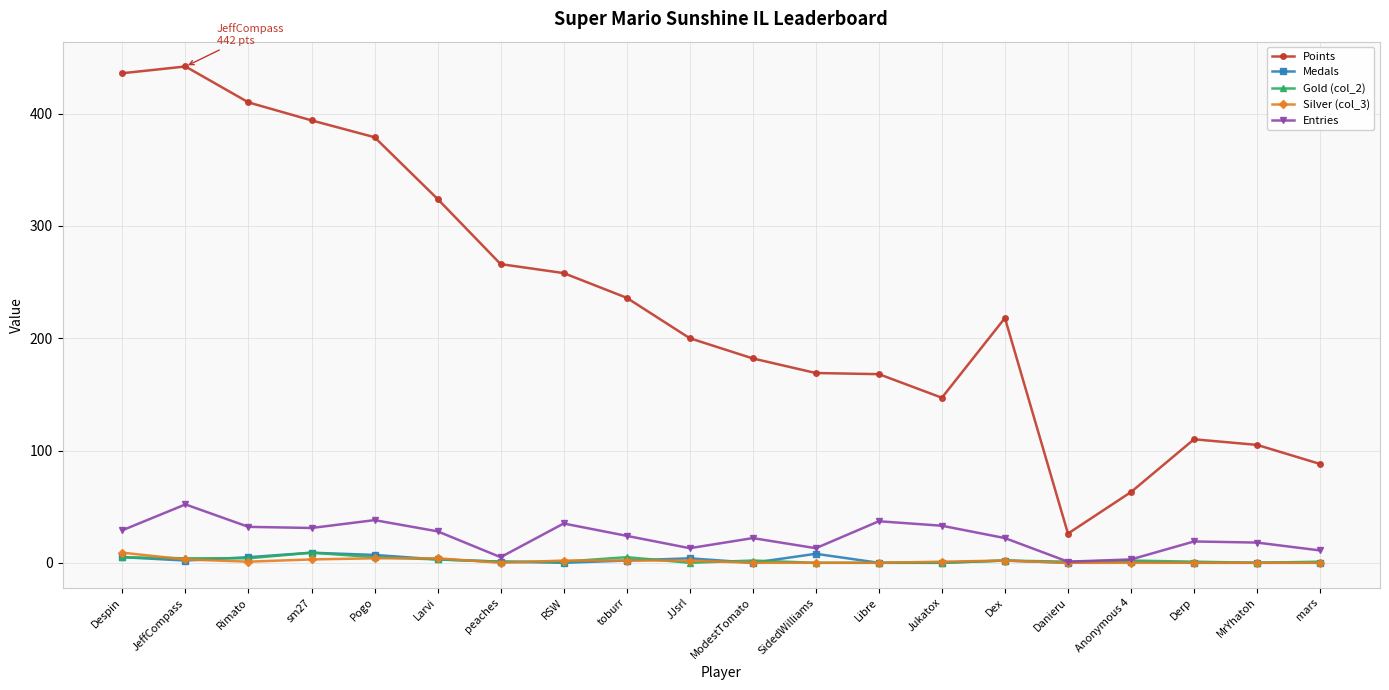

Which label corresponds to the largest value in the chart?

JeffCompass